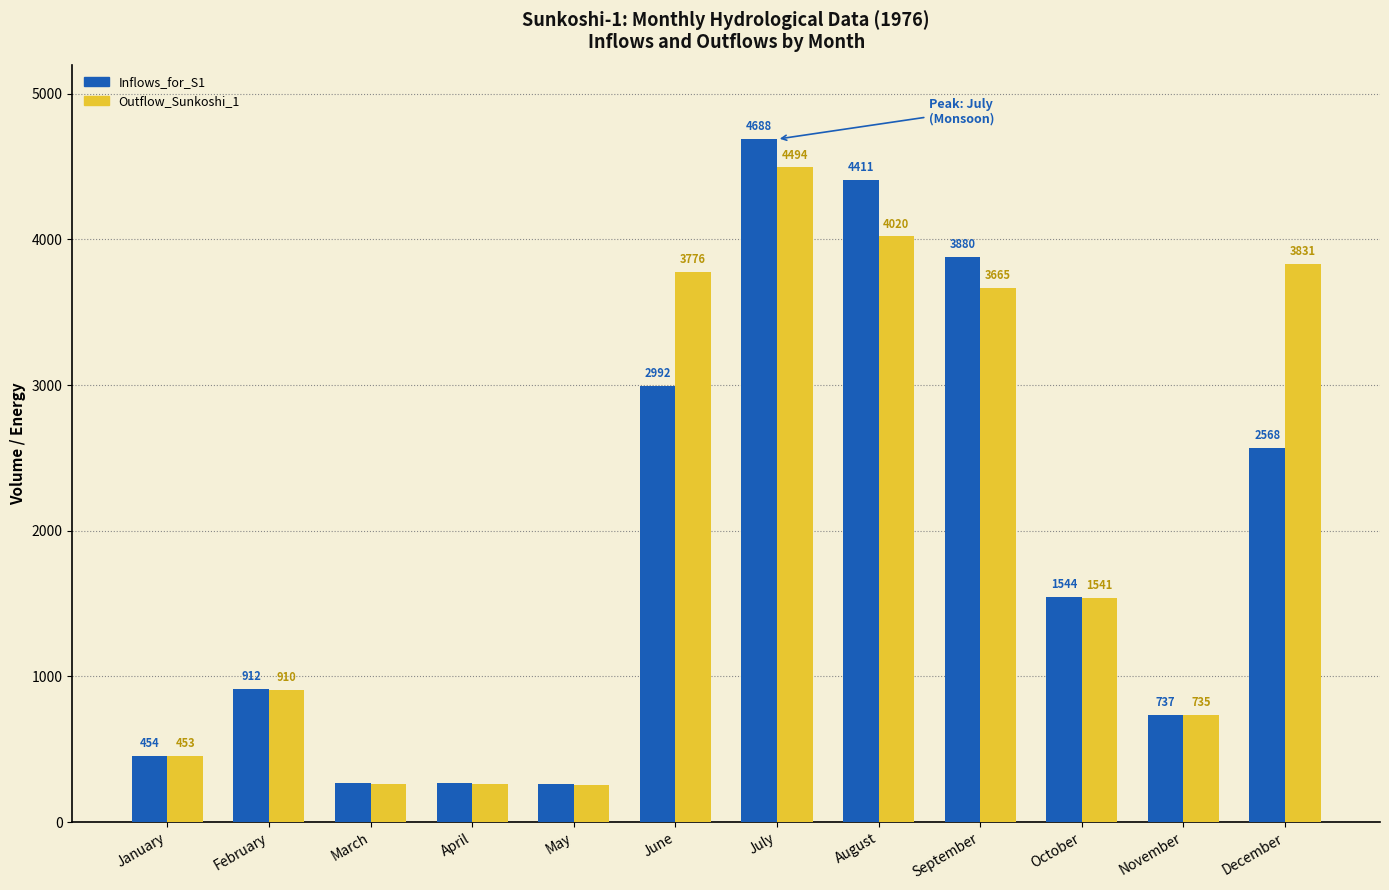

List the series in order of their overall mean, lowest first.

Inflows_for_S1, Outflow_Sunkoshi_1